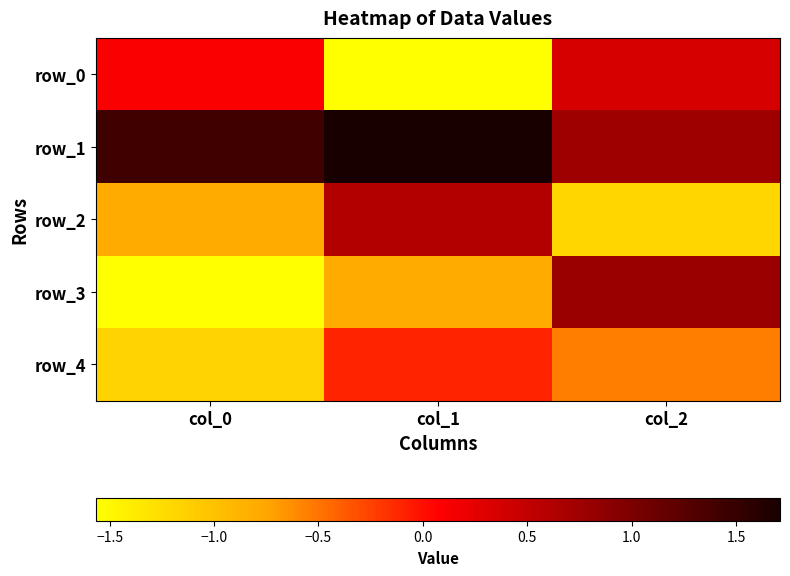

Which series has the largest range (max minus min)?

row_3